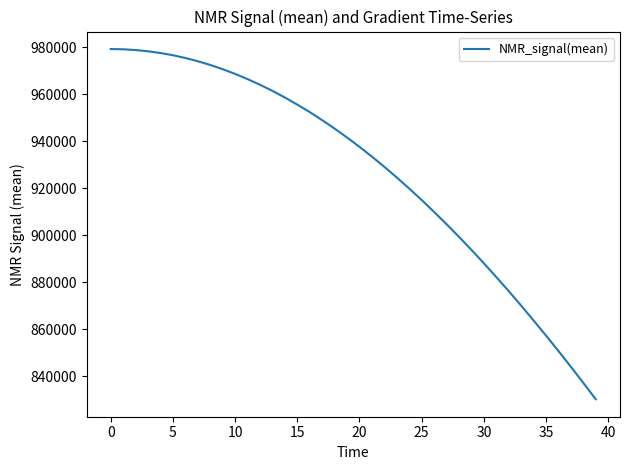

What is the smallest value displayed?

830327.5